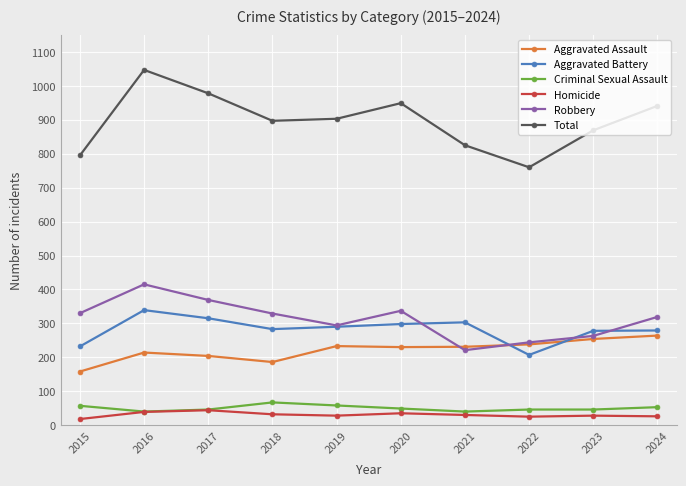

Where is the first local maximum for Robbery?

2016